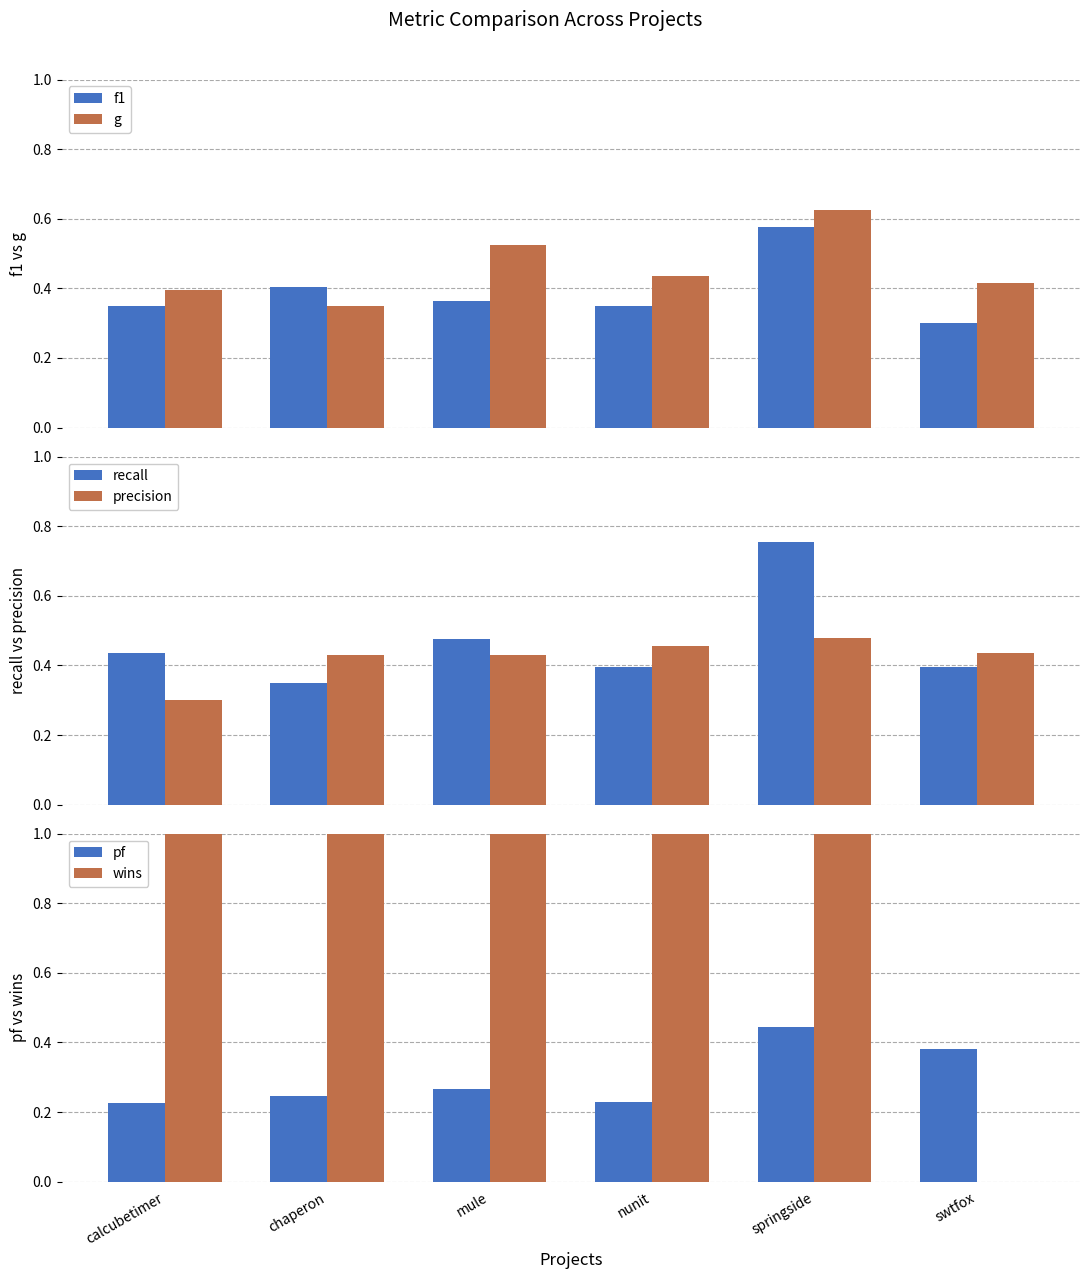

What value does the g series have at chaperon?

0.3